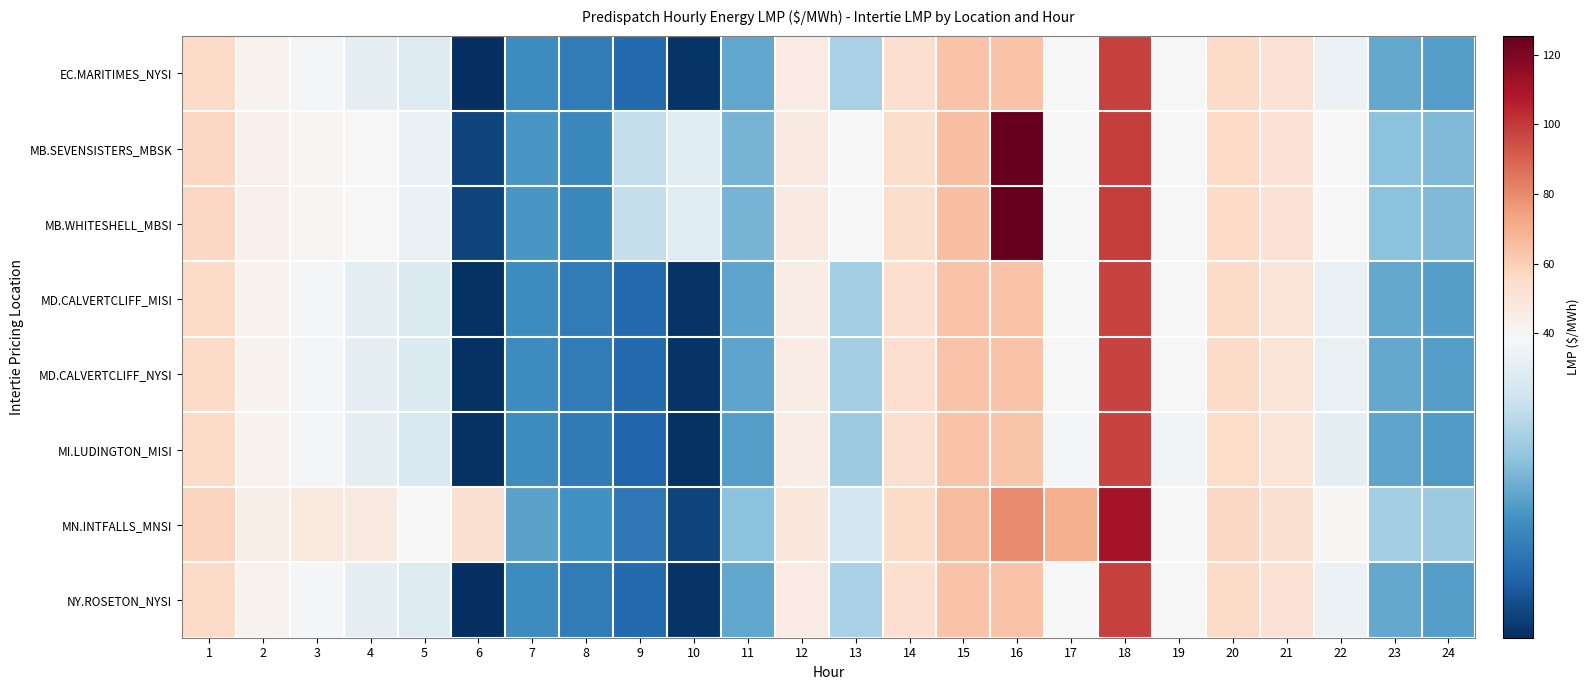

What is the maximum value shown in the chart?

125.4